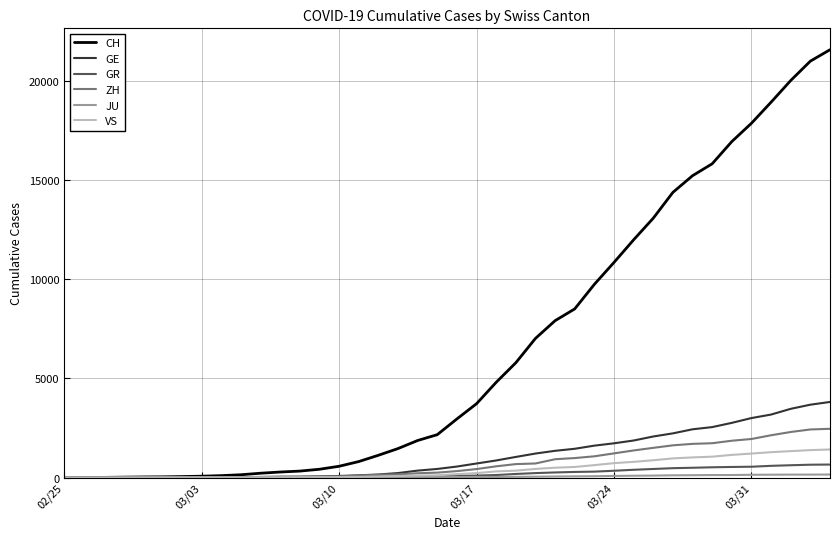

Which series has the widest spread of values?

CH